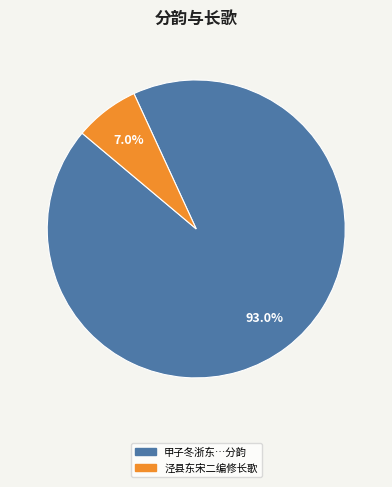

Is there any slice that represents more than half of the pie?

Yes